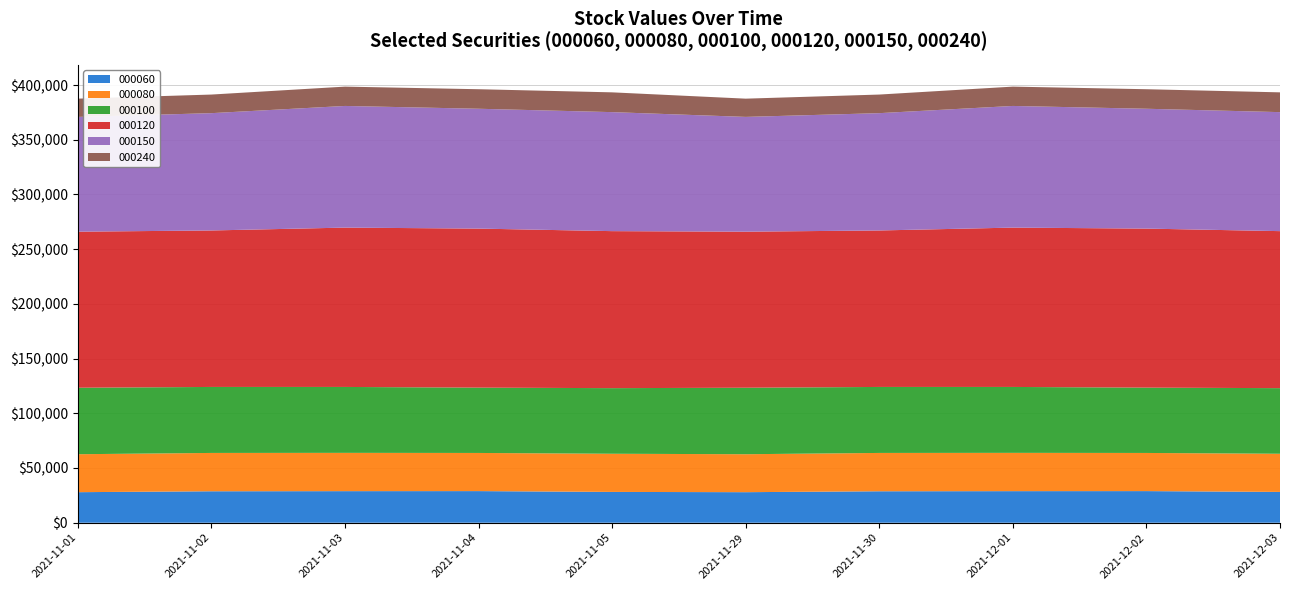

Reading left to right, extract all data points from this chart.

000060: 2021-11-01=27919.5	2021-11-02=28750.8	2021-11-03=28858.1	2021-11-04=28901.3	2021-11-05=28152.9	2021-11-29=27919.5	2021-11-30=28750.8	2021-12-01=28858.1	2021-12-02=28901.3	2021-12-03=28152.9
000080: 2021-11-01=34687.7	2021-11-02=35032.7	2021-11-03=34995.9	2021-11-04=34866.1	2021-11-05=34873.9	2021-11-29=34687.7	2021-11-30=35032.7	2021-12-01=34995.9	2021-12-02=34866.1	2021-12-03=34873.9
000100: 2021-11-01=60773.8	2021-11-02=60312.1	2021-11-03=60241.5	2021-11-04=59701.6	2021-11-05=59968.4	2021-11-29=60773.8	2021-11-30=60312.1	2021-12-01=60241.5	2021-12-02=59701.6	2021-12-03=59968.4
000120: 2021-11-01=142621.8	2021-11-02=143012.9	2021-11-03=145626.8	2021-11-04=145351.5	2021-11-05=143505.8	2021-11-29=142621.8	2021-11-30=143012.9	2021-12-01=145626.8	2021-12-02=145351.5	2021-12-03=143505.8
000150: 2021-11-01=104901.7	2021-11-02=107216.3	2021-11-03=111192.7	2021-11-04=109530.7	2021-11-05=108761.8	2021-11-29=104901.7	2021-11-30=107216.3	2021-12-01=111192.7	2021-12-02=109530.7	2021-12-03=108761.8
000240: 2021-11-01=16669.4	2021-11-02=17001.6	2021-11-03=17665.6	2021-11-04=17846.0	2021-11-05=18078.3	2021-11-29=16669.4	2021-11-30=17001.6	2021-12-01=17665.6	2021-12-02=17846.0	2021-12-03=18078.3